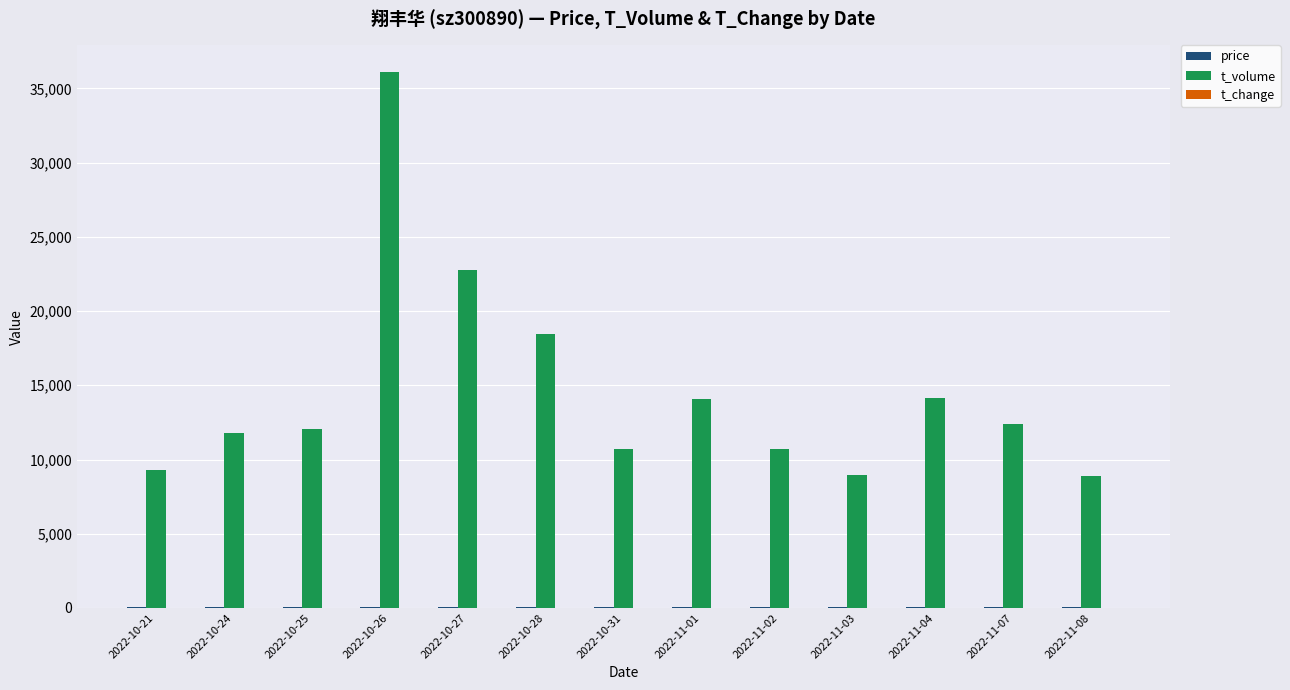

Which category has the highest value across all series?

2022-10-26